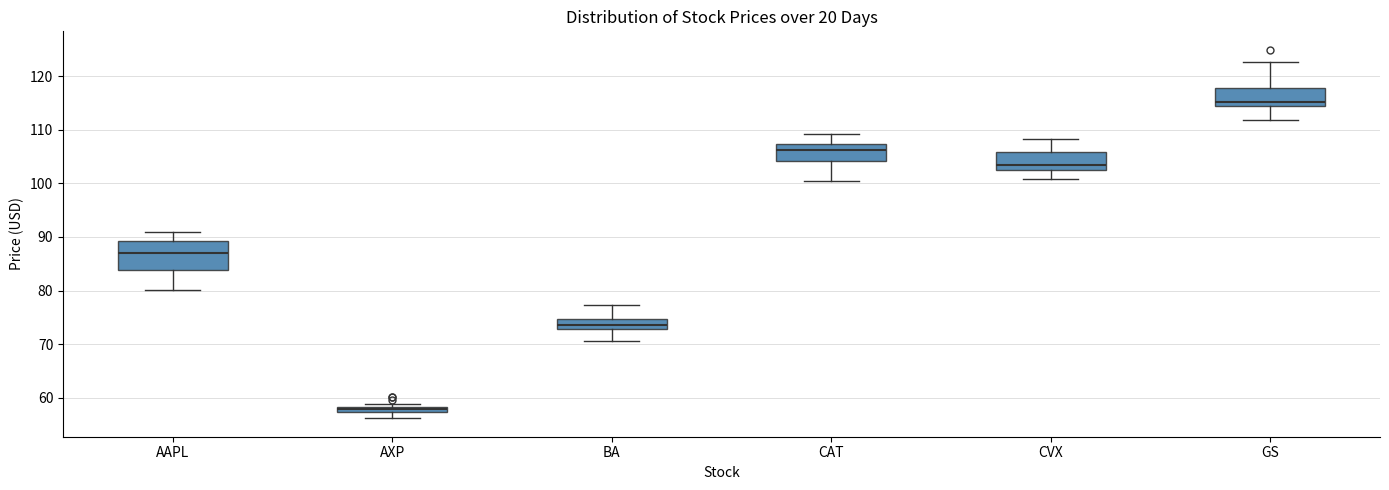

Comparing the boxes themselves (not the whiskers), which one is the tallest?

AAPL